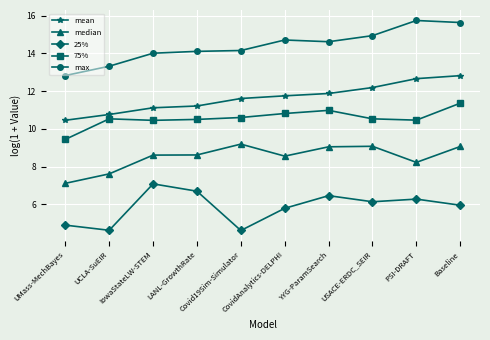

What is the greatest value displayed?

15.7